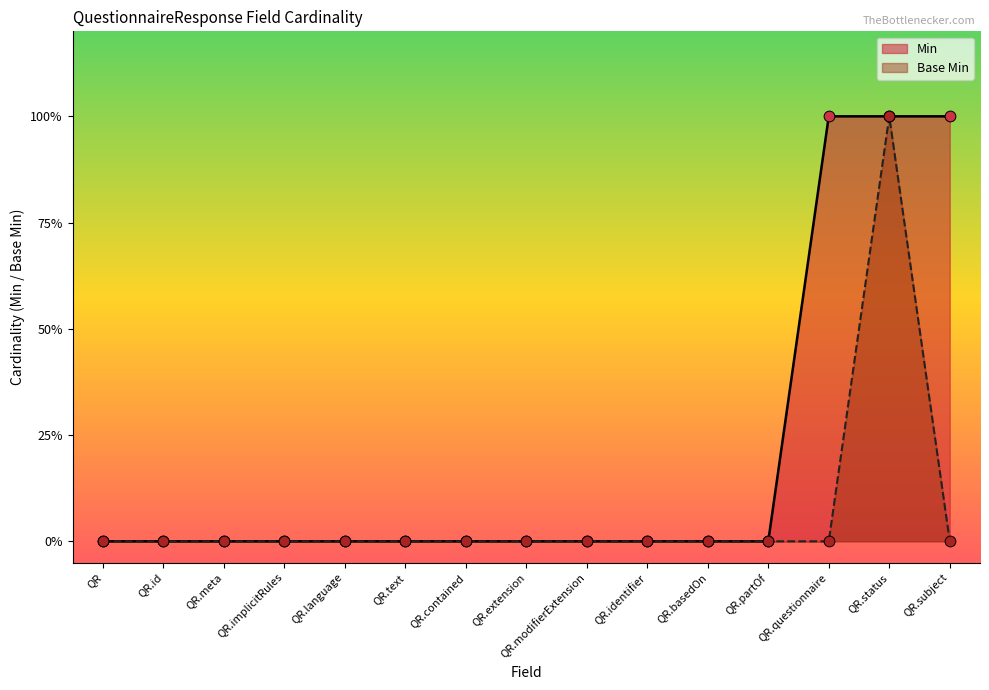

What are all the series names shown in the legend?

Min, Base Min